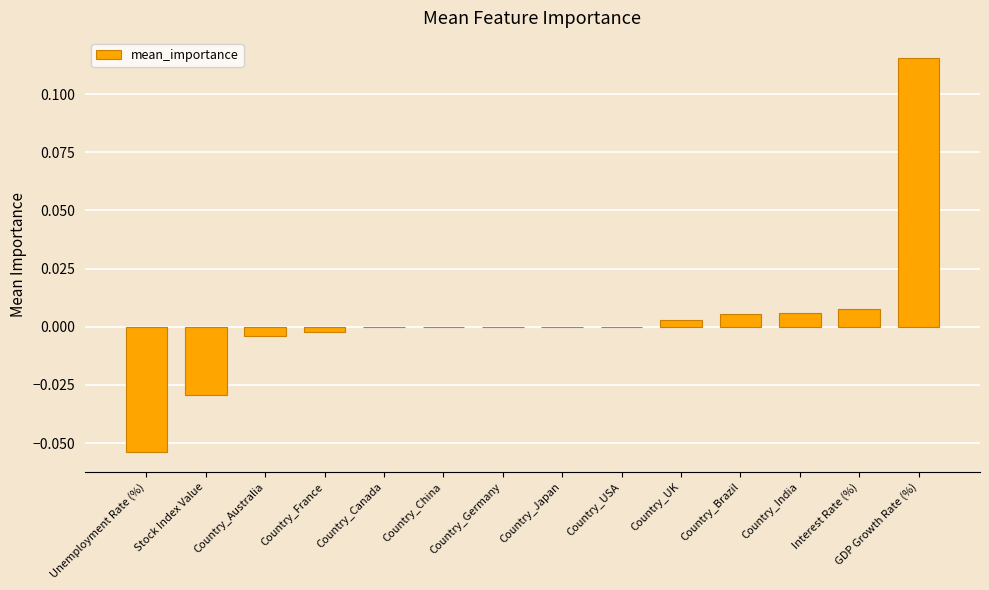

At which category does the chart reach its peak across all series?

GDP Growth Rate (%)